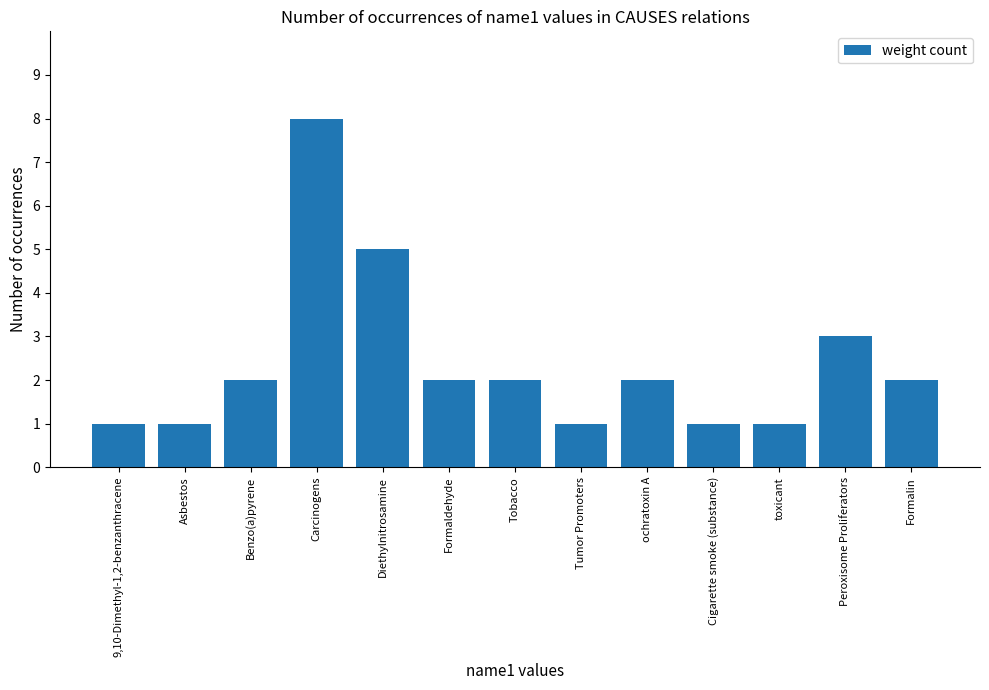

What is the greatest value displayed?

8